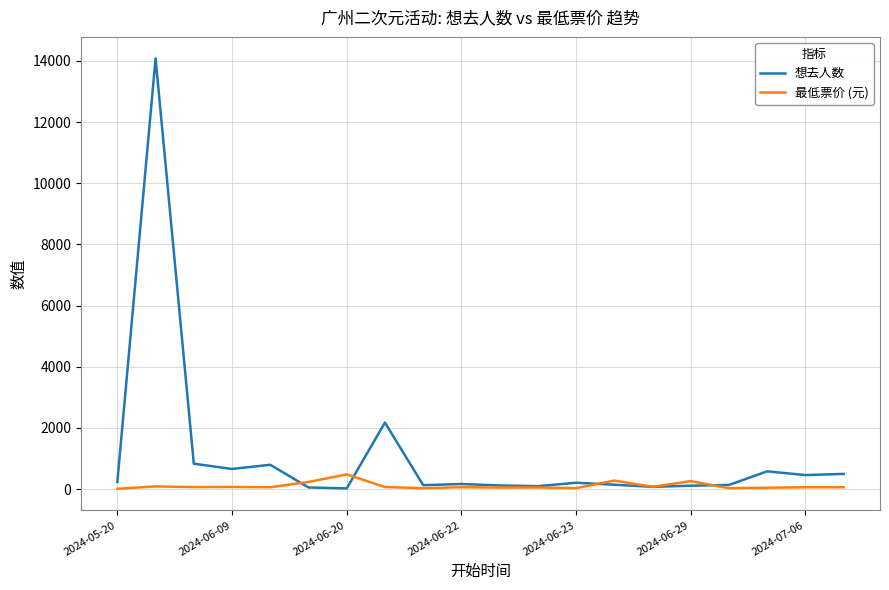

Which series has the widest spread of values?

想去人数